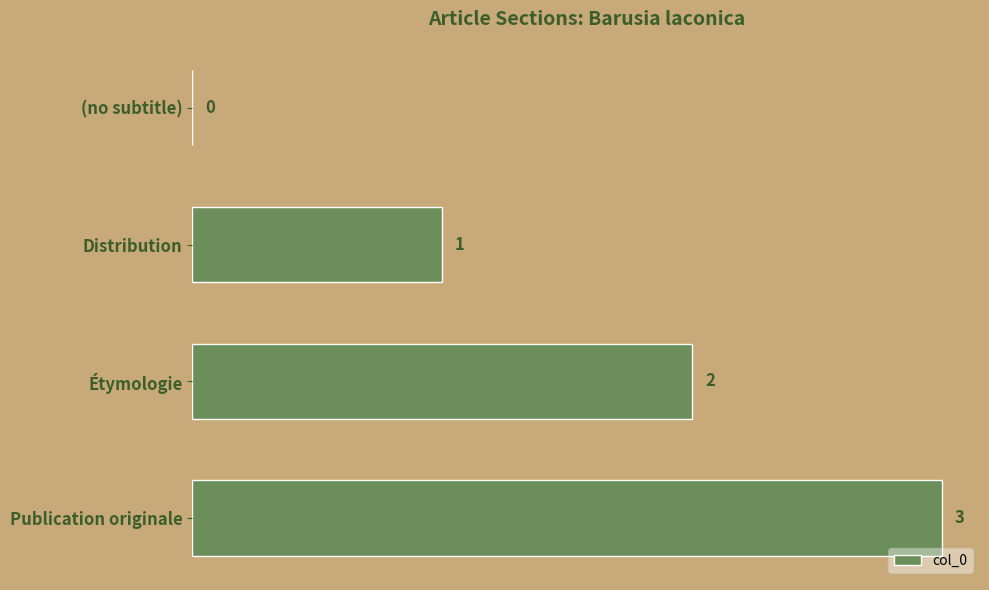

At which category does the chart reach its peak across all series?

Publication originale